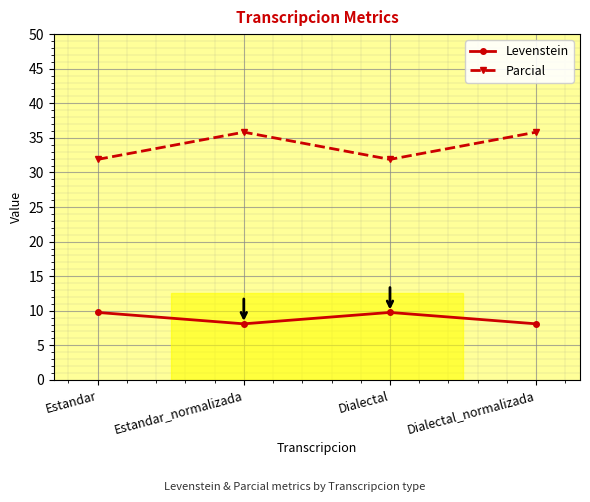

What is the total value across all series at Estandar?

41.6